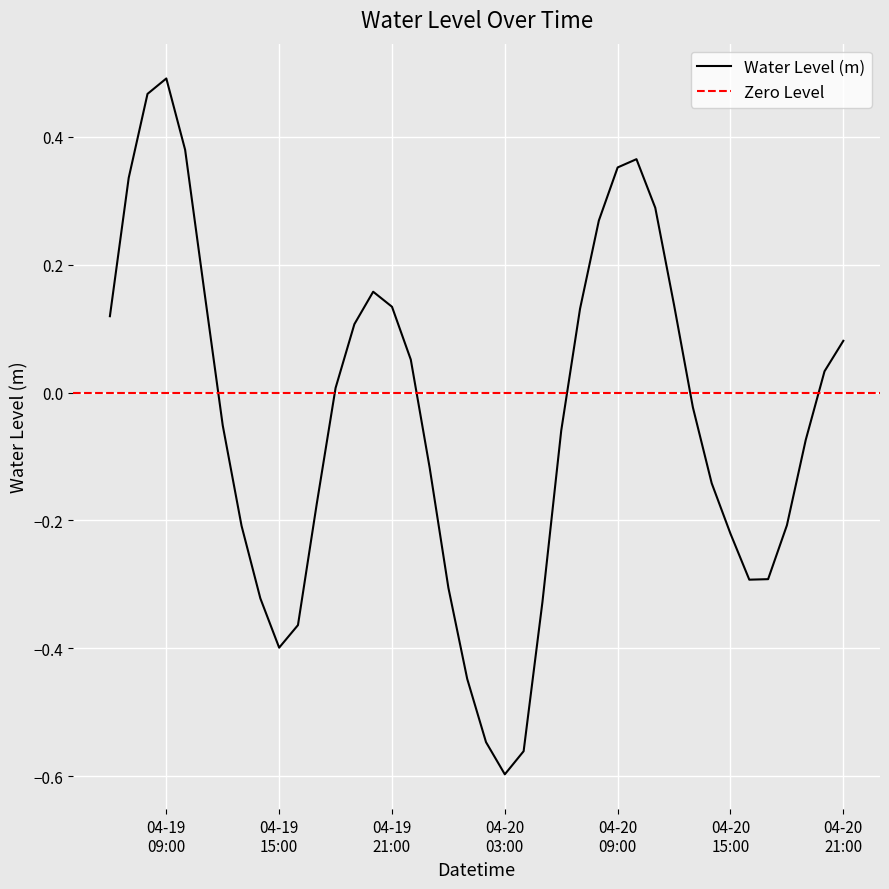

What is the difference between the second highest and minimum values?

1.1